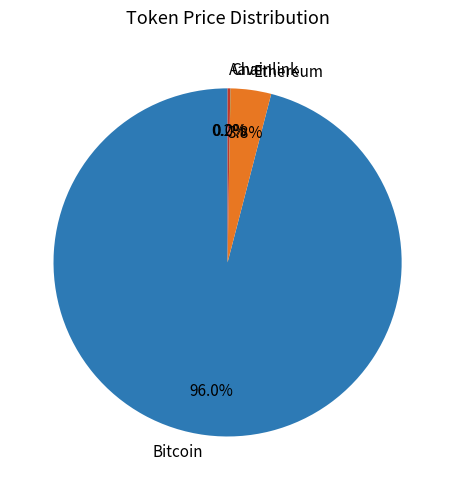

What is the largest slice in the pie chart?

Bitcoin